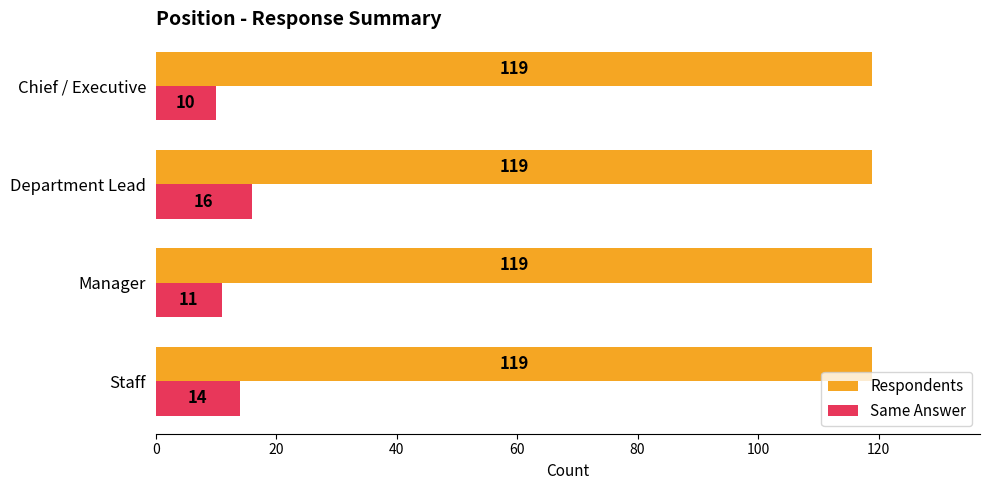

At which category is the sum across all series the highest?

Department Lead